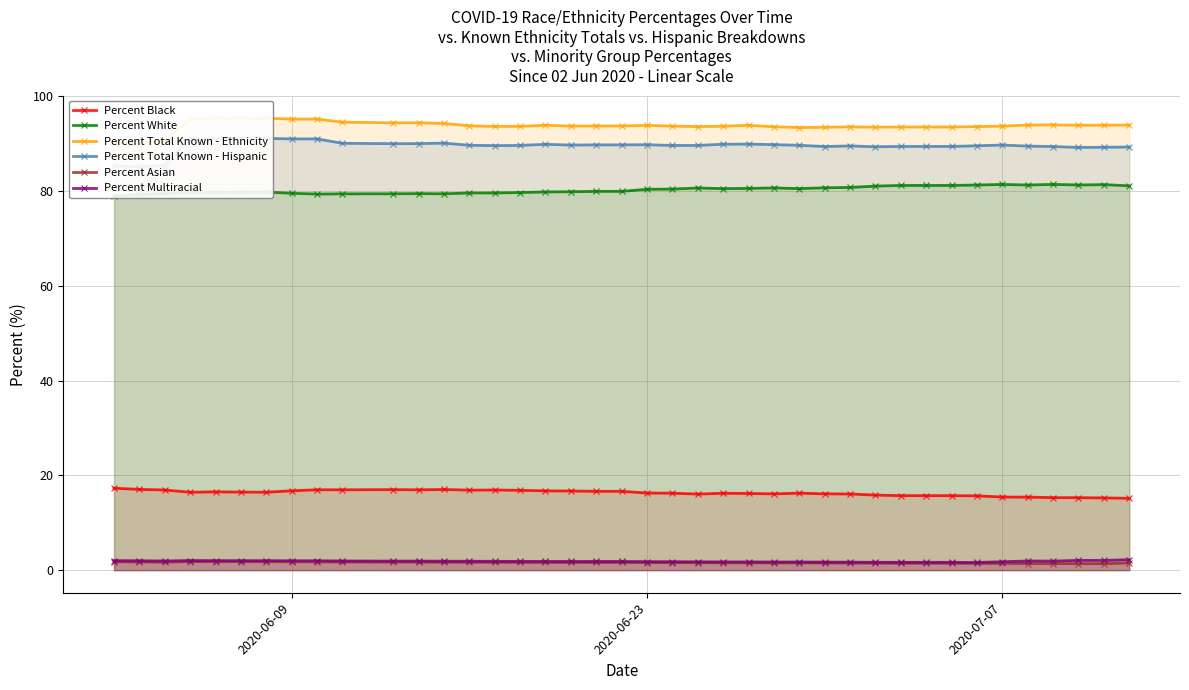

Does the chart have visible grid lines?

Yes